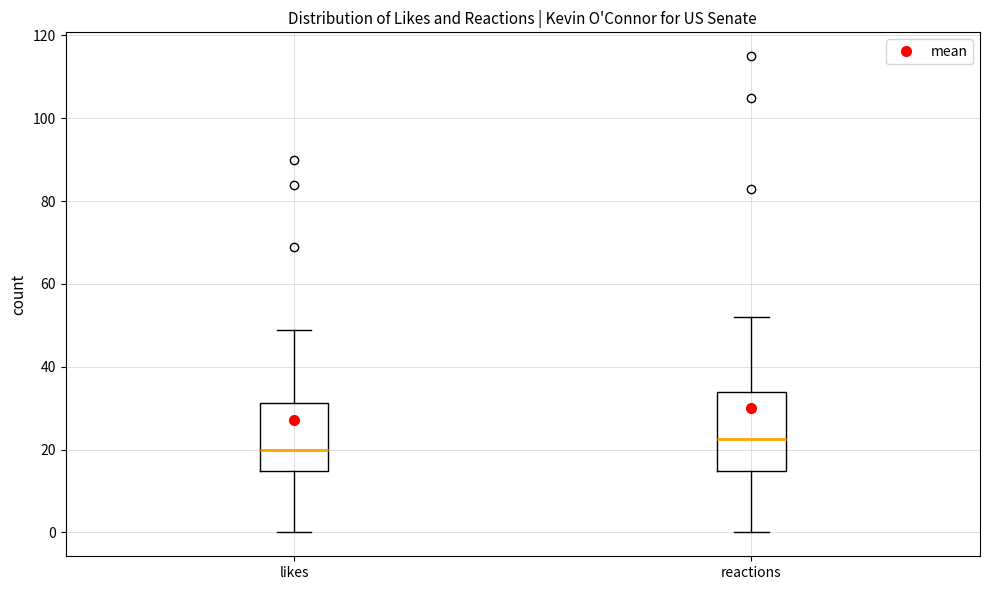

Where is the lower edge of the box for reactions on the y-axis? The values are not printed on the chart, so give them approximately, as read against the axis.

14